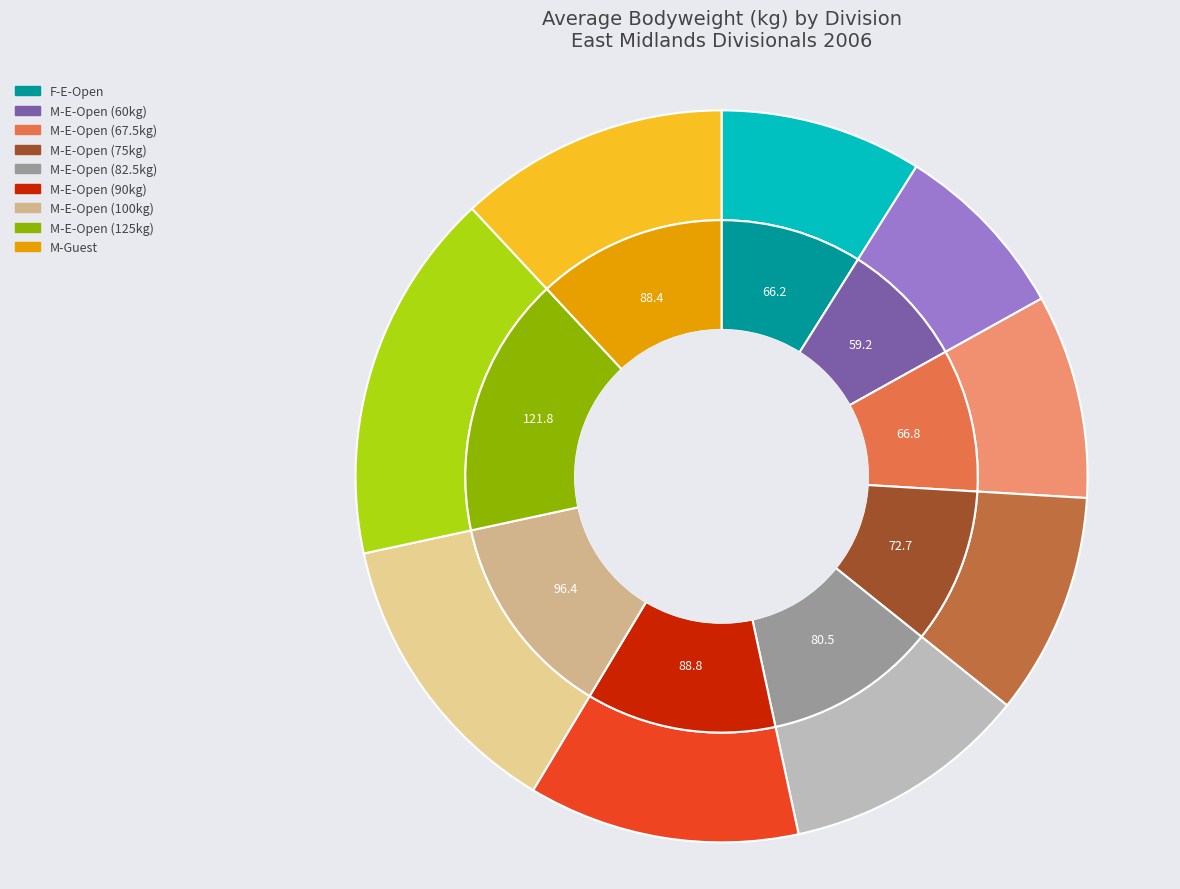

Does any single category account for the majority?

No